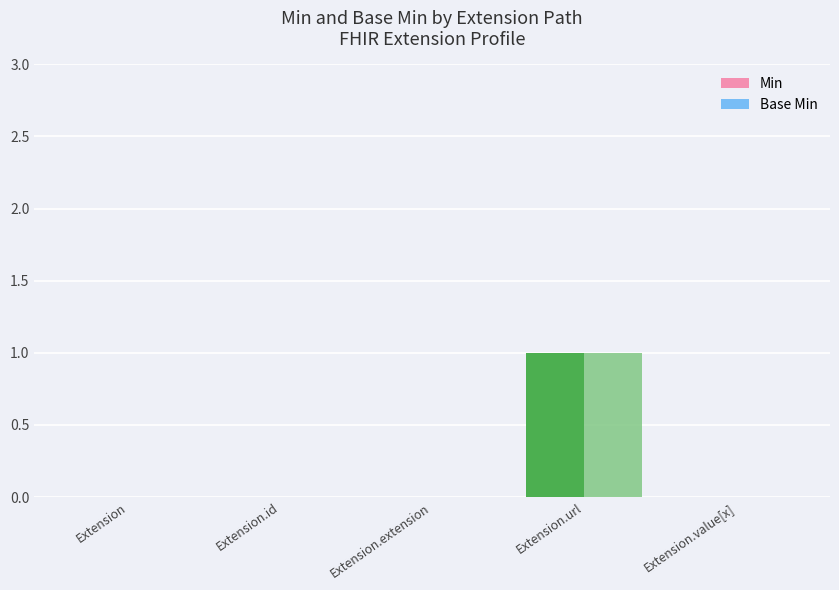

At which label does Min reach its peak?

Extension.url